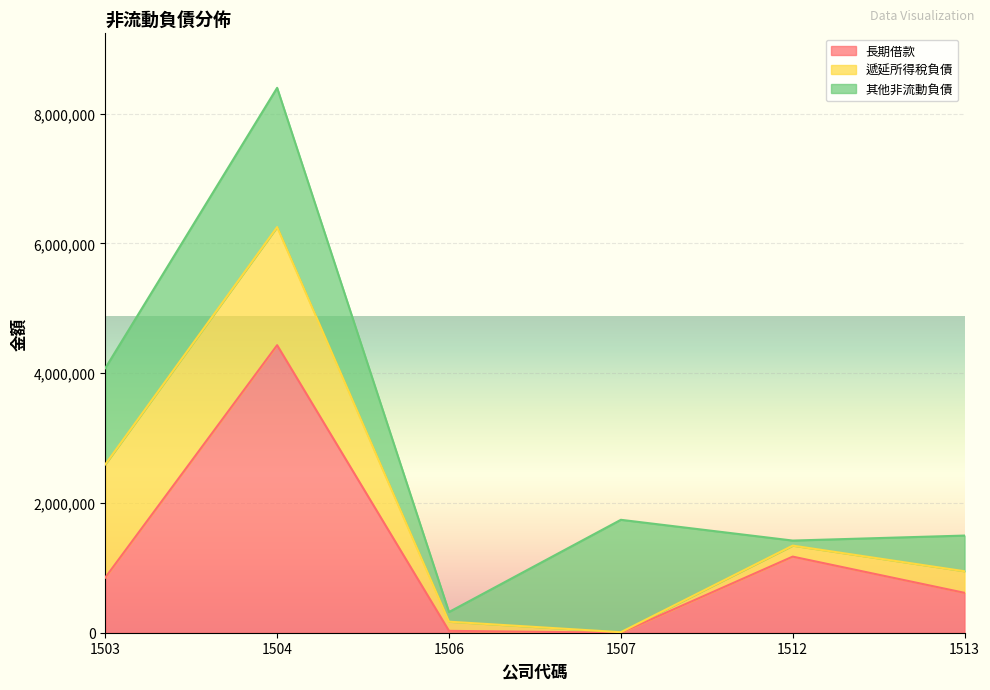

The value of 遞延所得稅負債 at 1512 is 294752. True or false?

False